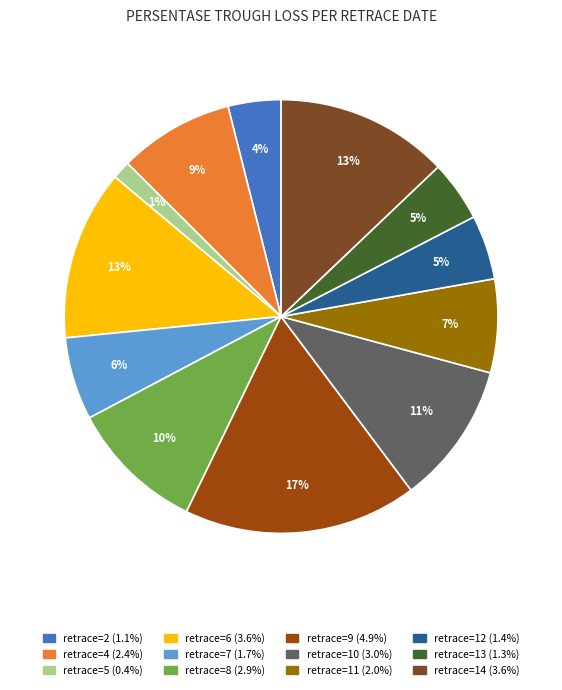

How many slices are in this pie chart?

12